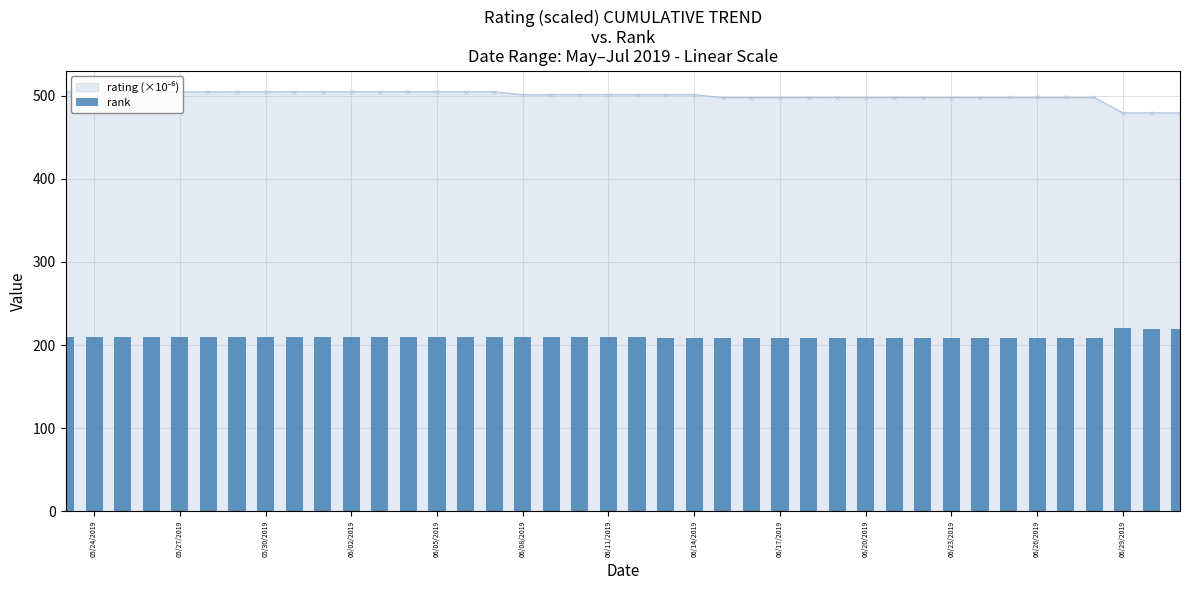

Count the number of values greater than 210.

3